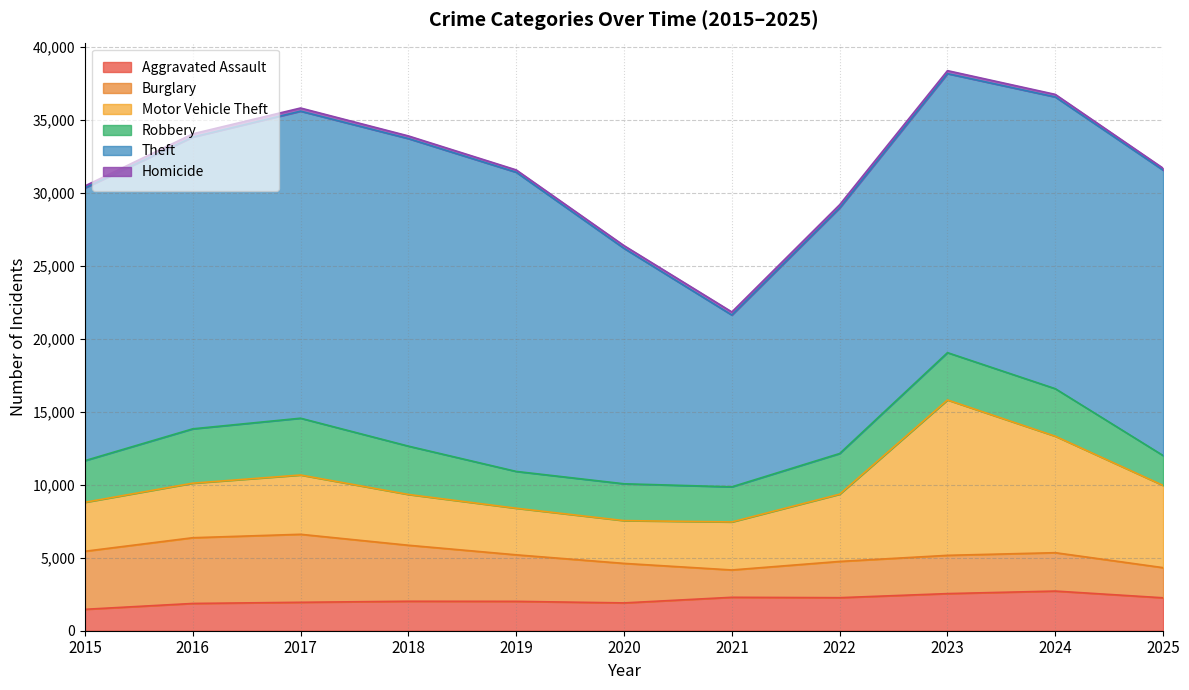

What are all the series names shown in the legend?

Aggravated Assault, Burglary, Motor Vehicle Theft, Robbery, Theft, Homicide